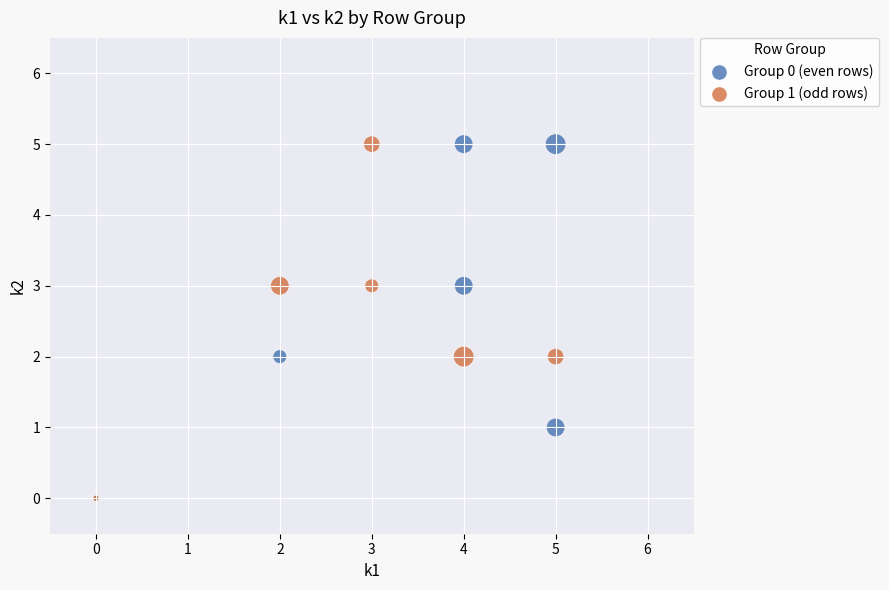

What are all the series names shown in the legend?

Group 0 (even rows), Group 1 (odd rows)